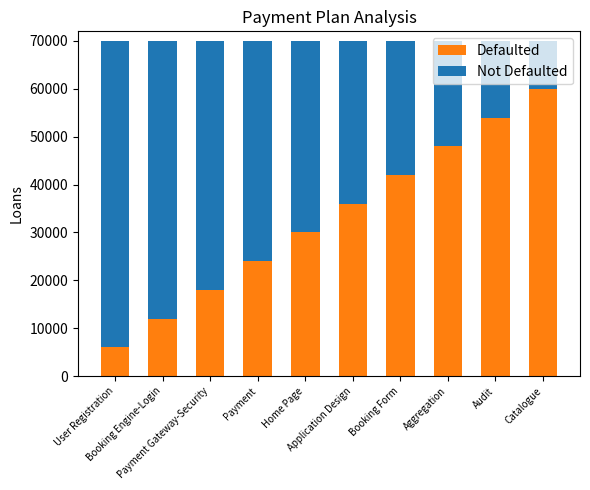

What is the sum of all Defaulted values?

330000